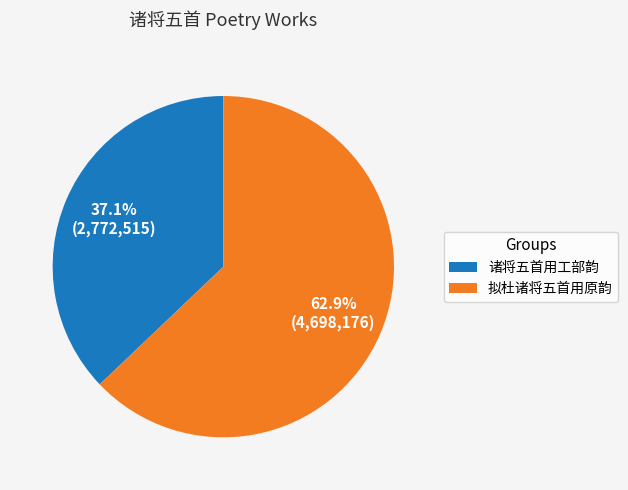

Does any single category account for the majority?

Yes